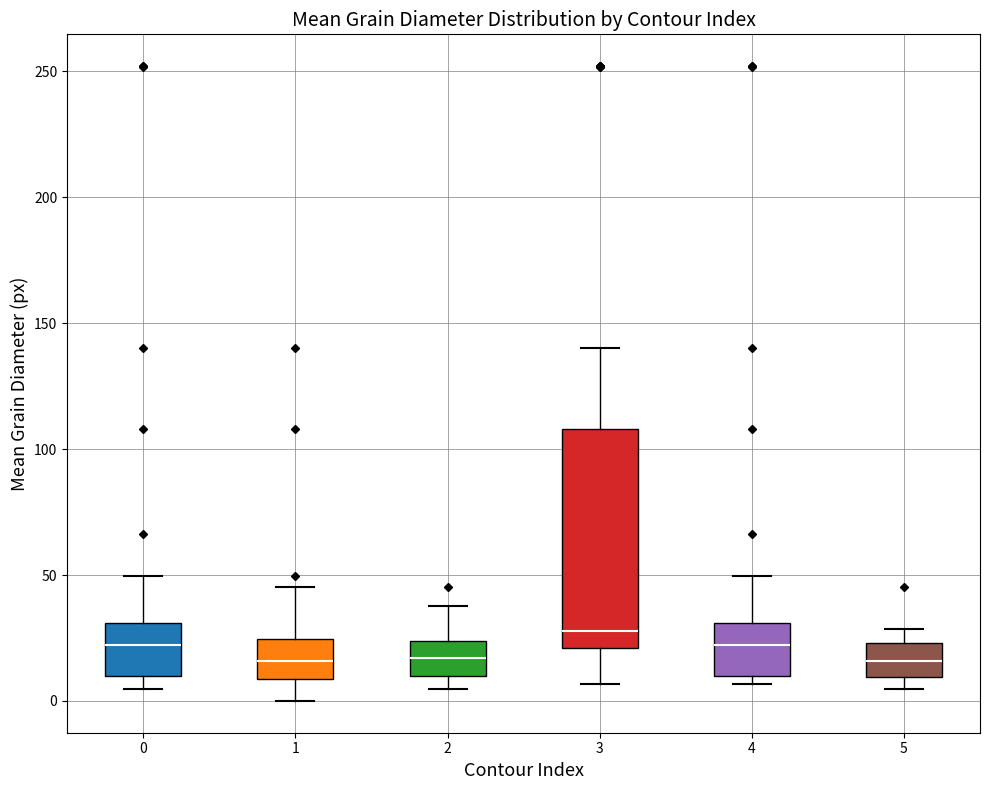

Comparing the boxes themselves (not the whiskers), which one is the tallest?

3